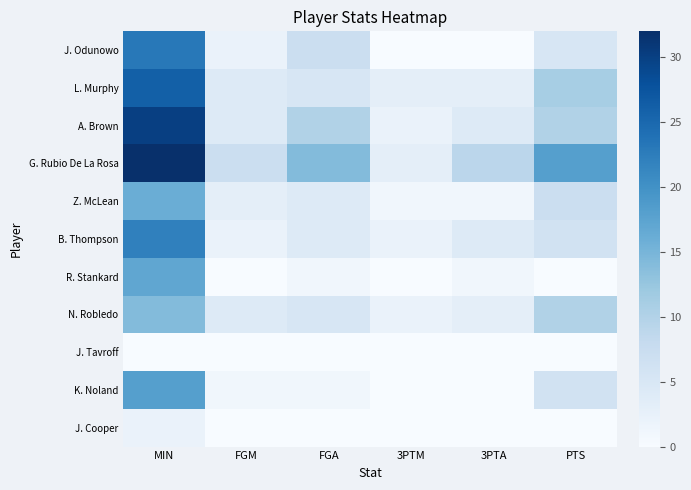

What is the total value across all series at PTS?

73